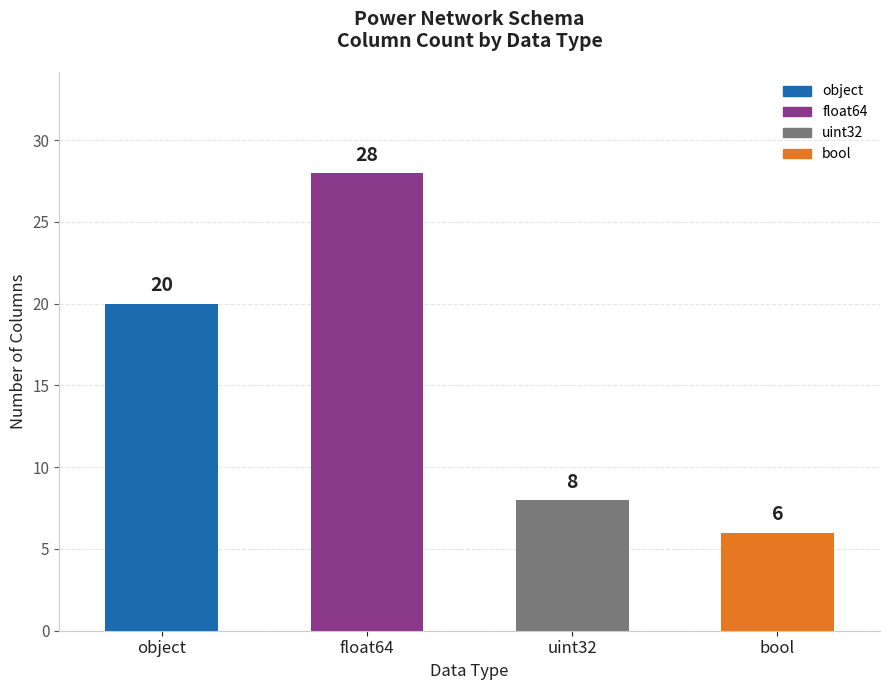

List the labels in order of value, smallest first.

bool, uint32, object, float64